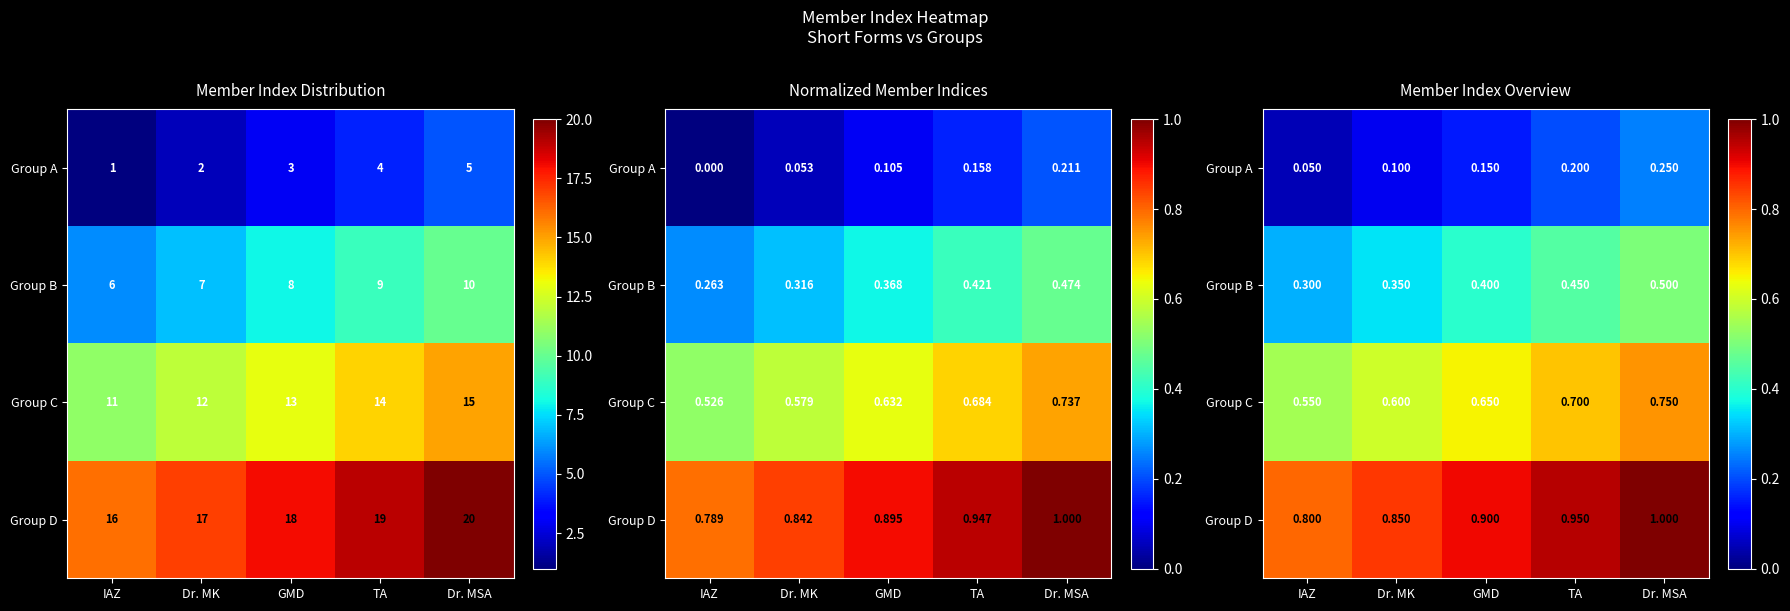

List the labels in order of Group D value, largest first.

Dr. MSA, TA, GMD, Dr. MK, IAZ